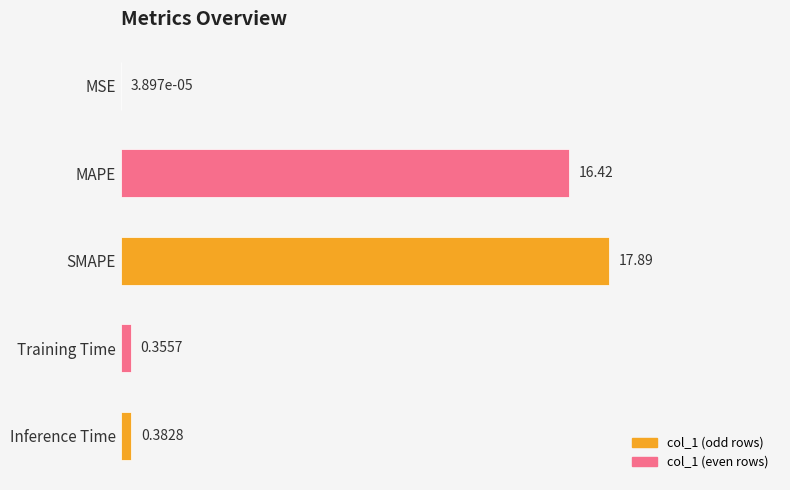

What is the sum of all values?

35.0